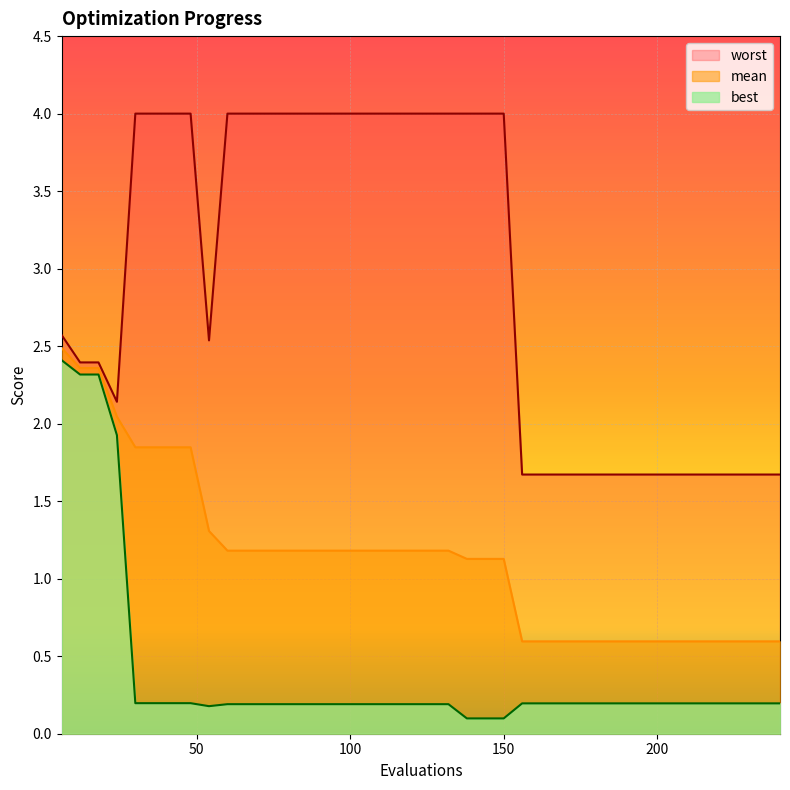

What are all the series names shown in the legend?

worst, mean, best